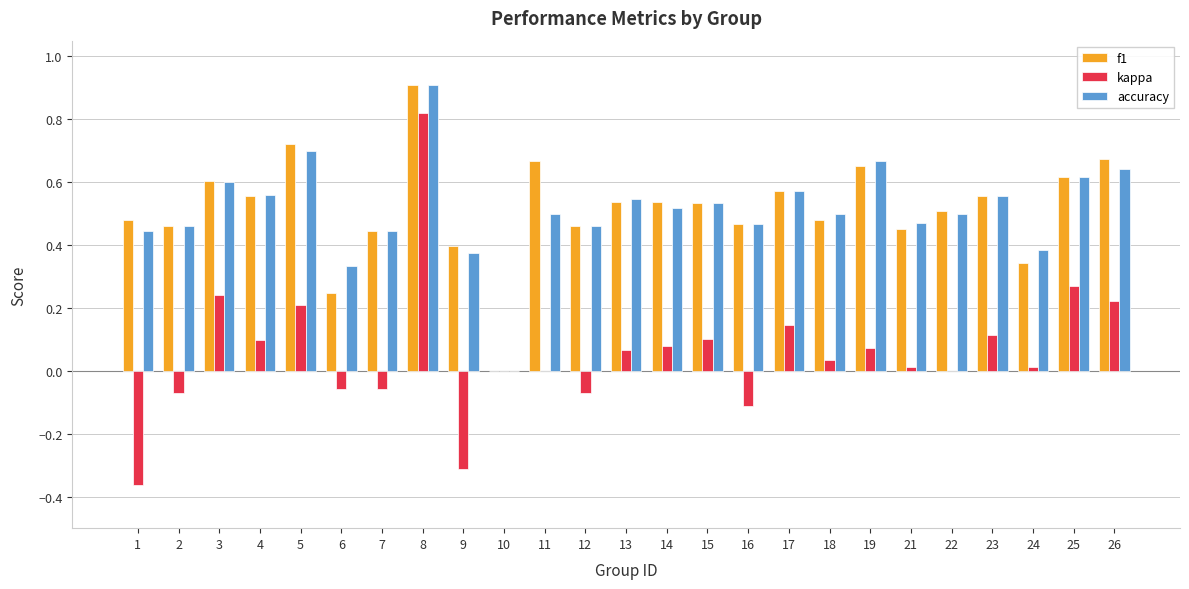

Which series has the widest spread of values?

kappa